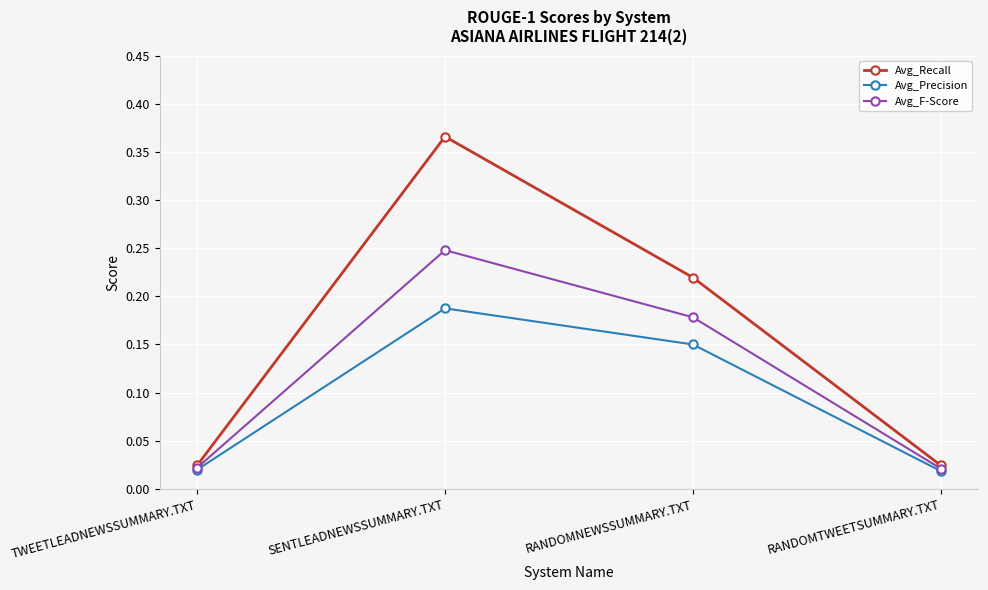

What position from the left is RANDOMNEWSSUMMARY.TXT?

3